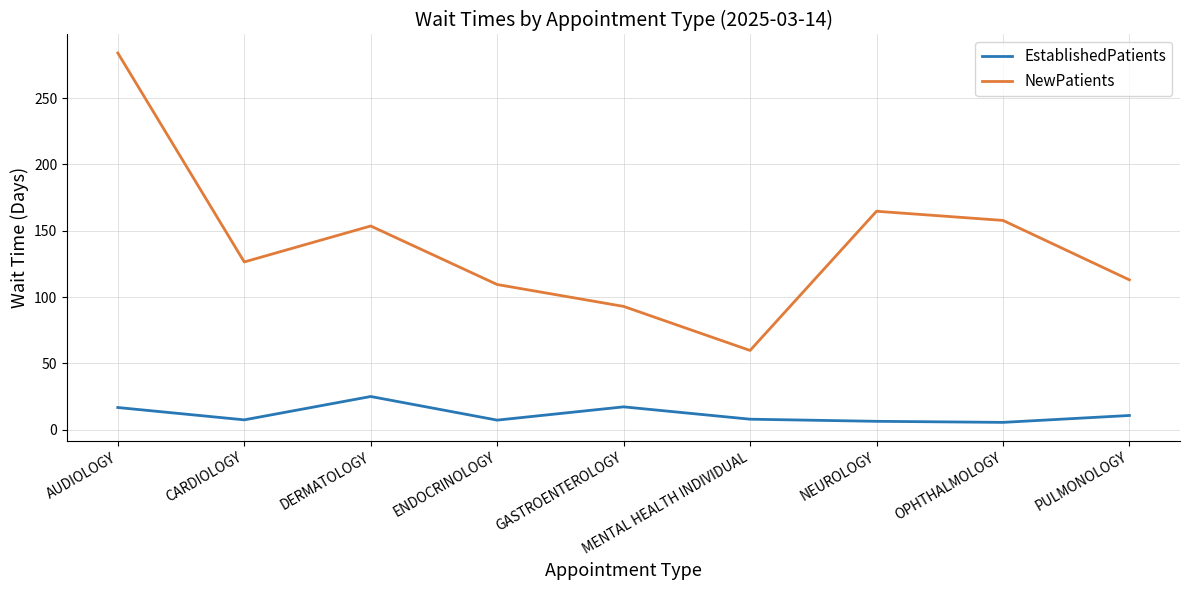

True or false: NewPatients and EstablishedPatients cross at least once.

False